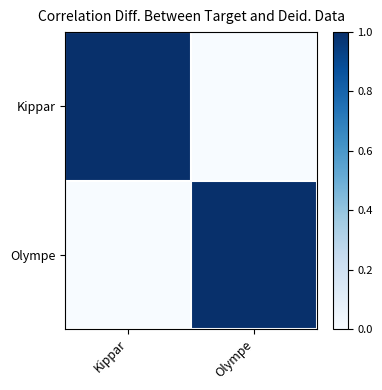

Reading left to right, what are all the values shown in this chart?

Kippar: Kippar=1	Olympe=0
Olympe: Kippar=0	Olympe=1